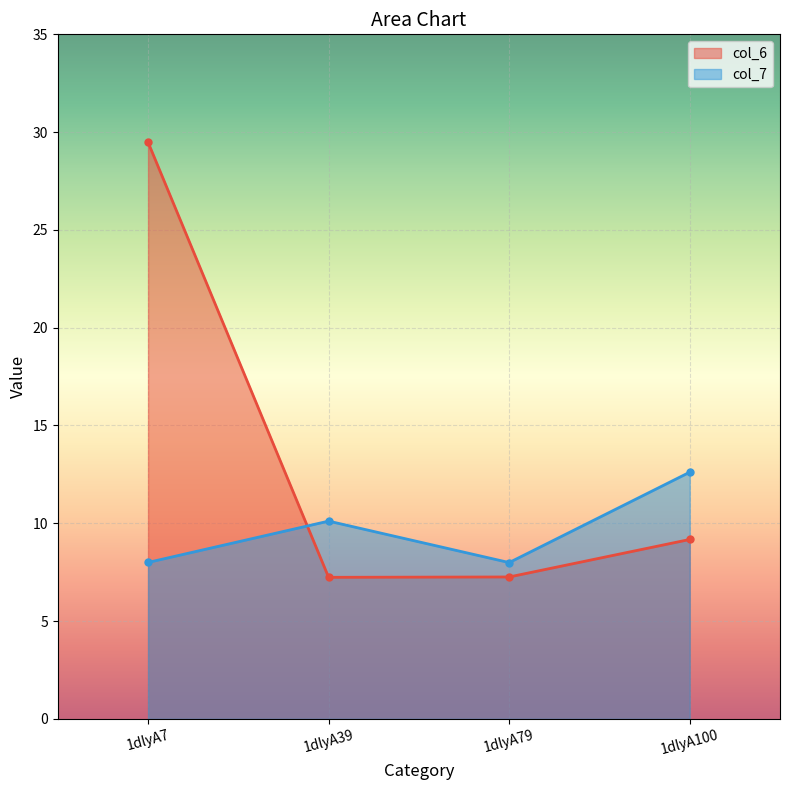

Is the value of col_7 at 1dlyA79 greater than the value of col_6 at 1dlyA39?

Yes